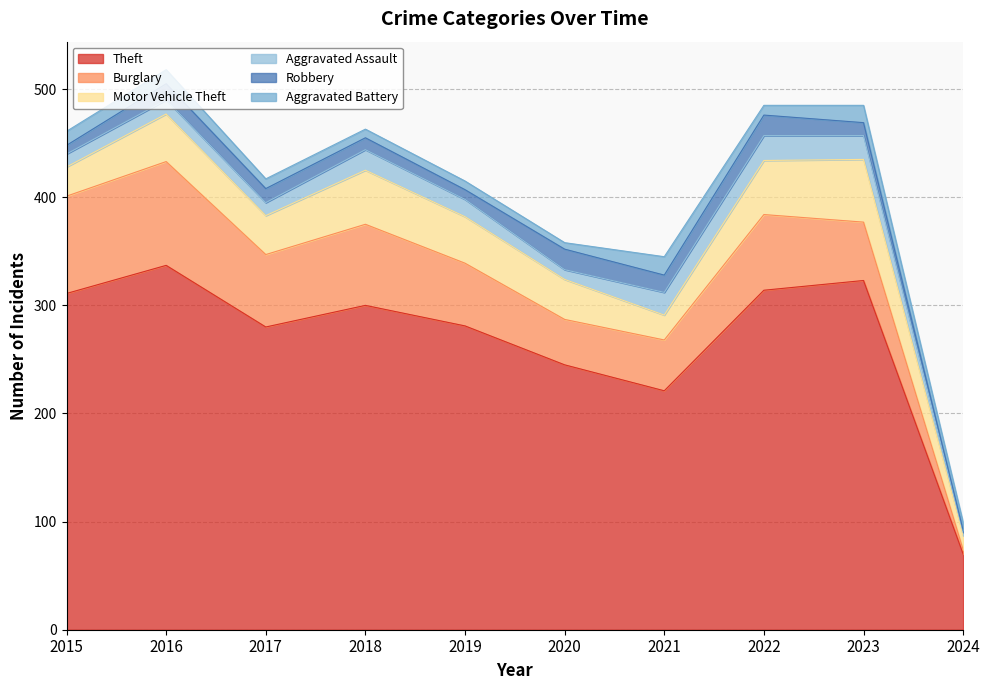

Reading left to right, transcribe all the data shown in this chart.

Theft: 311	337	280	300	281	245	221	314	323	70
Burglary: 90	96	67	75	58	42	47	70	54	4
Motor Vehicle Theft: 27	44	36	50	43	37	23	50	58	13
Aggravated Assault: 12	13	12	19	16	9	21	23	22	3
Robbery: 8	15	13	11	9	19	16	19	12	2
Aggravated Battery: 13	13	9	8	8	6	17	9	16	7